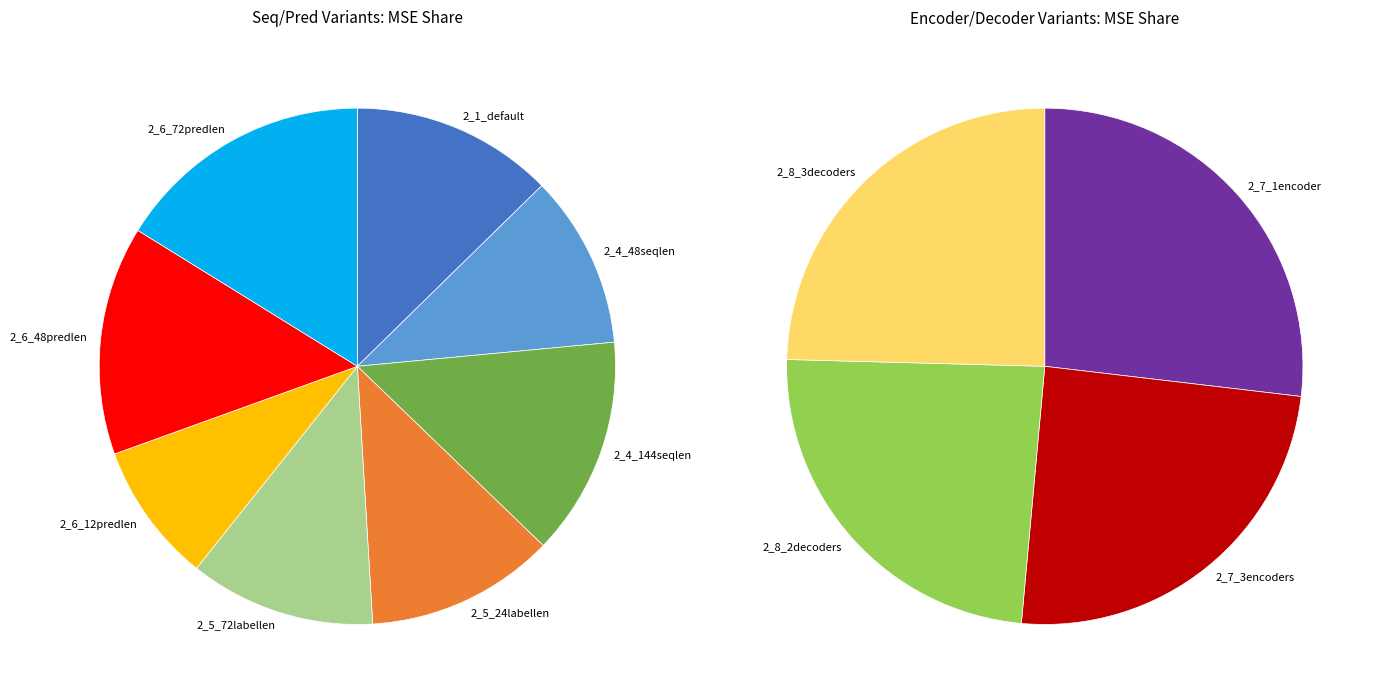

Count the number of slices in the pie.

12